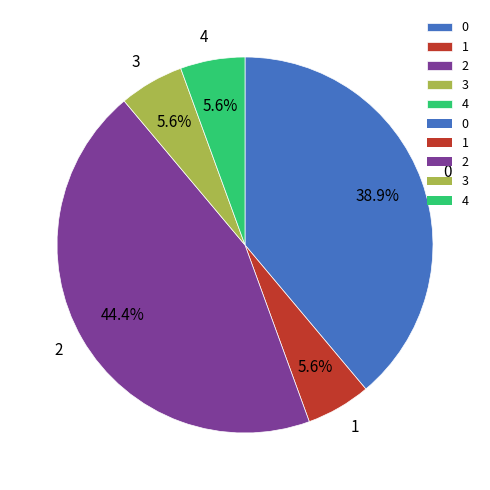

Is there any slice that represents more than half of the pie?

No